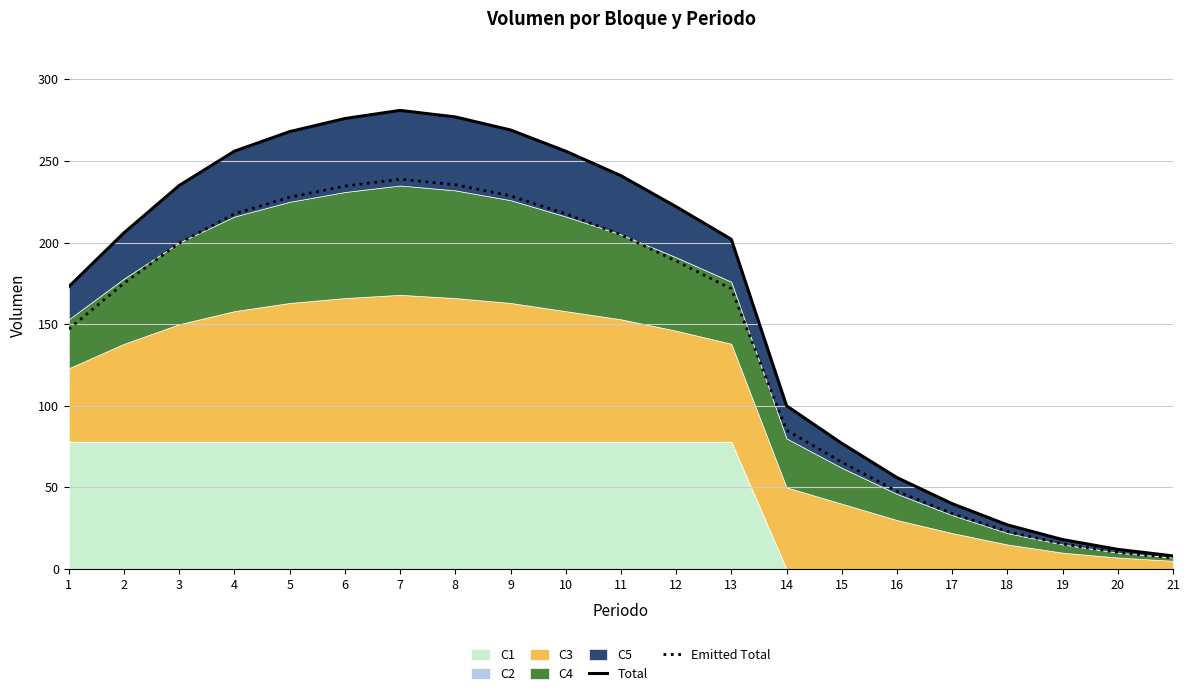

Which series has the largest range (max minus min)?

Total